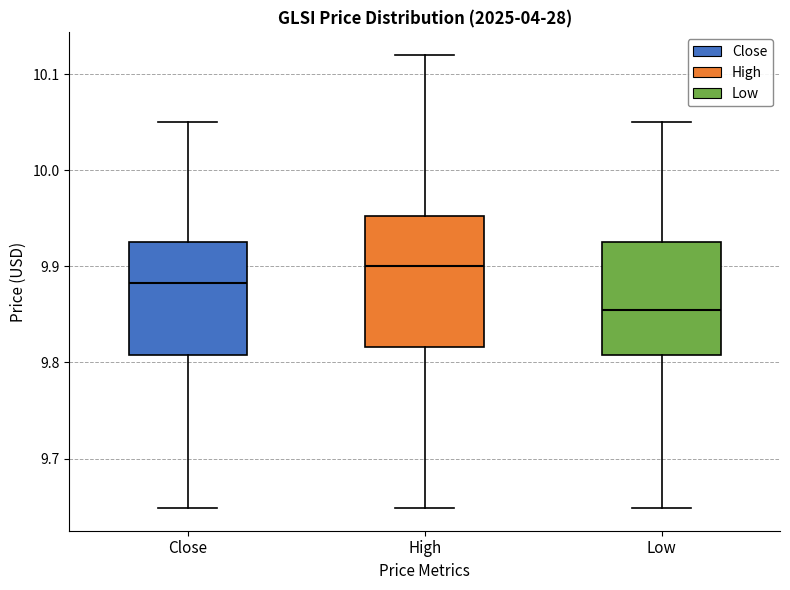

Reading left to right, read every box against the y-axis: the position of its median line, the range the box covers, and the ends of its whiskers. The values are not printed on the chart, so give them approximately, as read against the axis.

Close: median 9.88, box 9.81 to 9.92, whiskers 9.65 to 10.05
High: median 9.90, box 9.82 to 9.95, whiskers 9.65 to 10.12
Low: median 9.85, box 9.81 to 9.92, whiskers 9.65 to 10.05